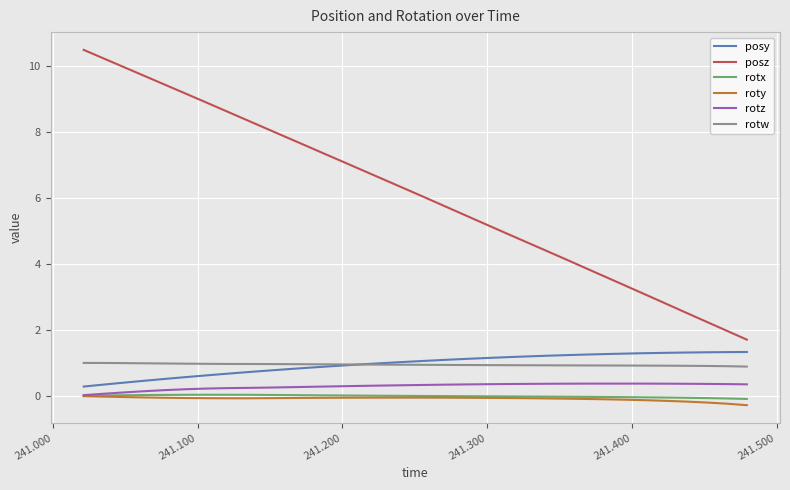

What is the greatest value displayed?

10.5